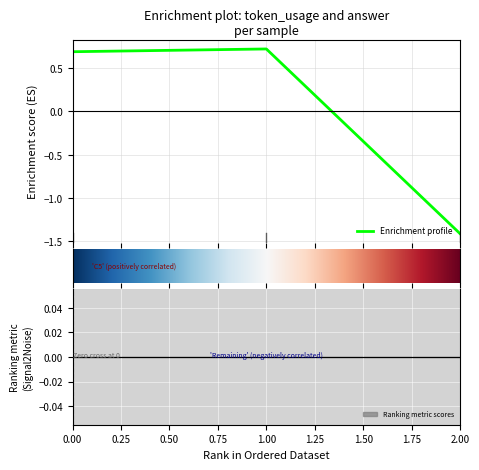

True or false: the data shows -1.4 at 2.

True